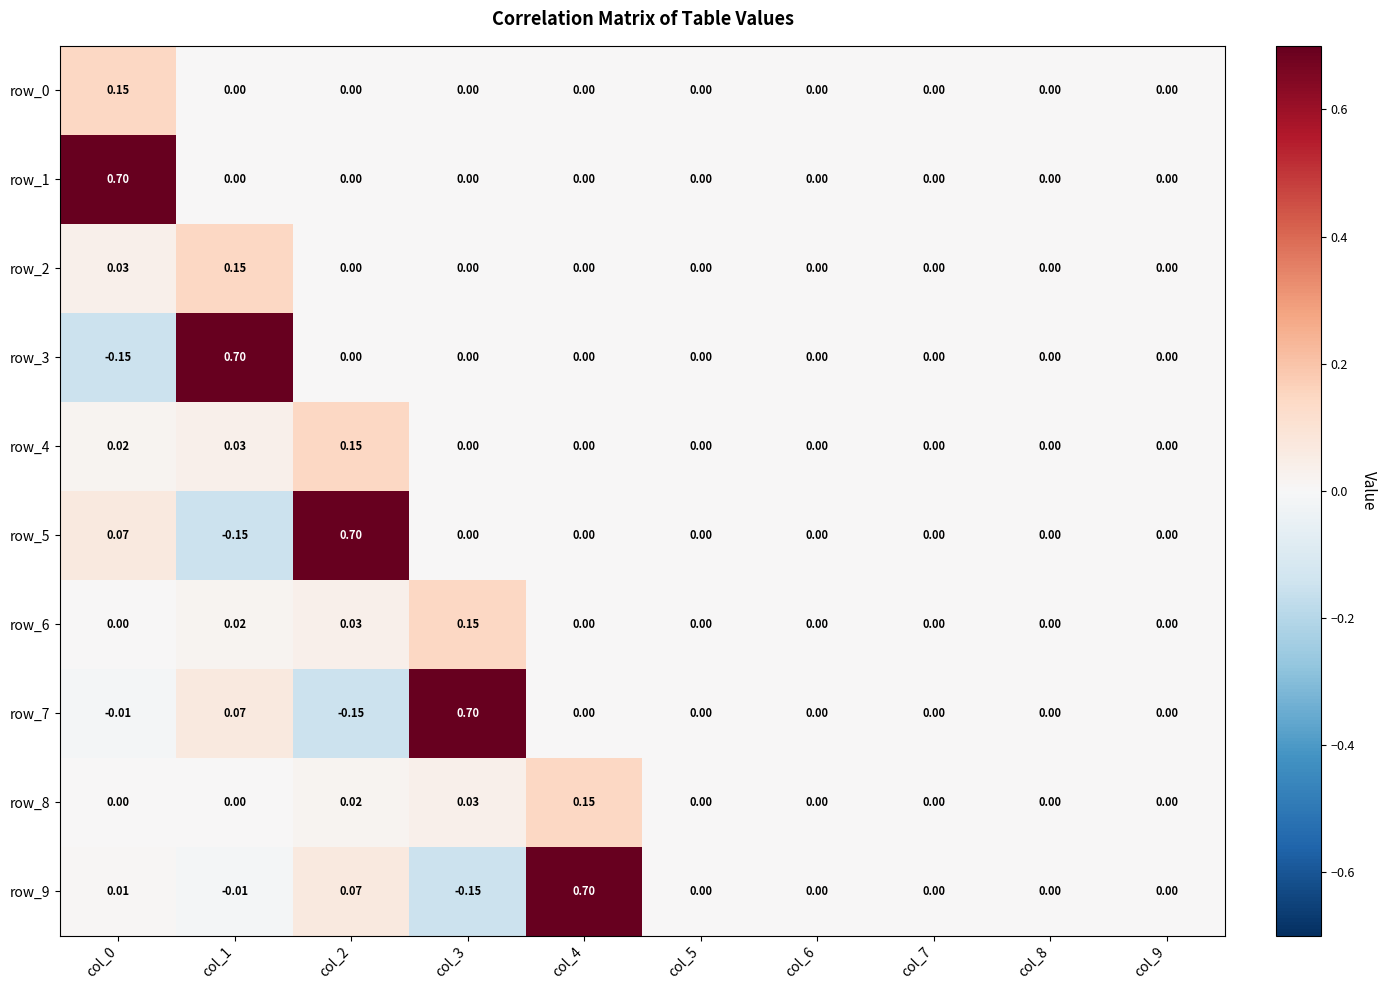

Which series has the largest total across all categories?

row_1